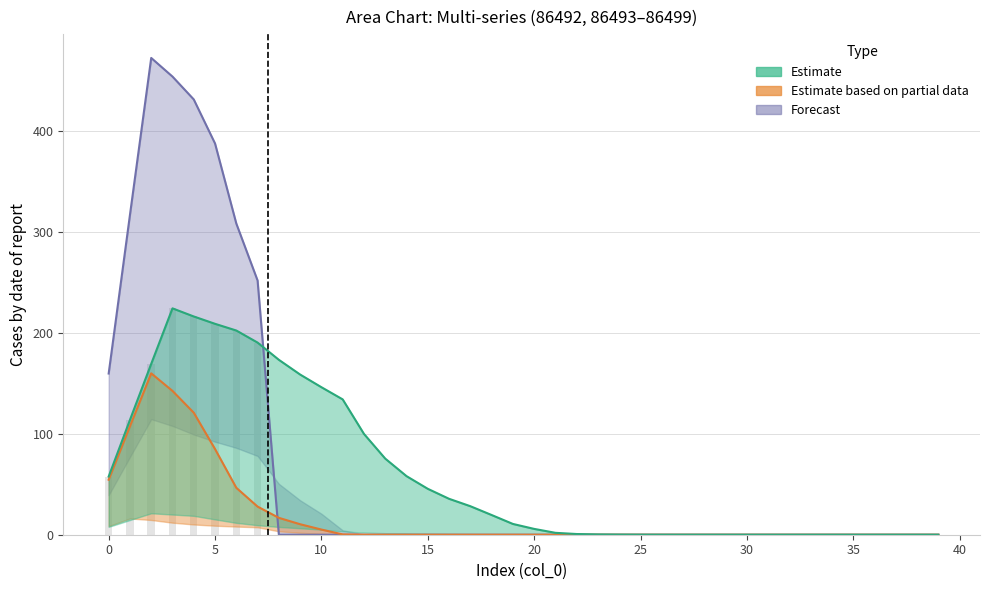

What is the maximum value for 86499?

472.0